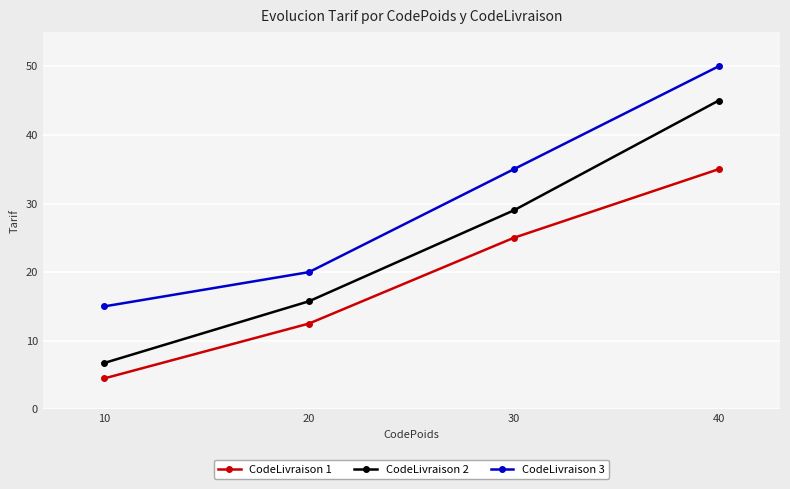

At which label is CodeLivraison 3 closest to 32?

30